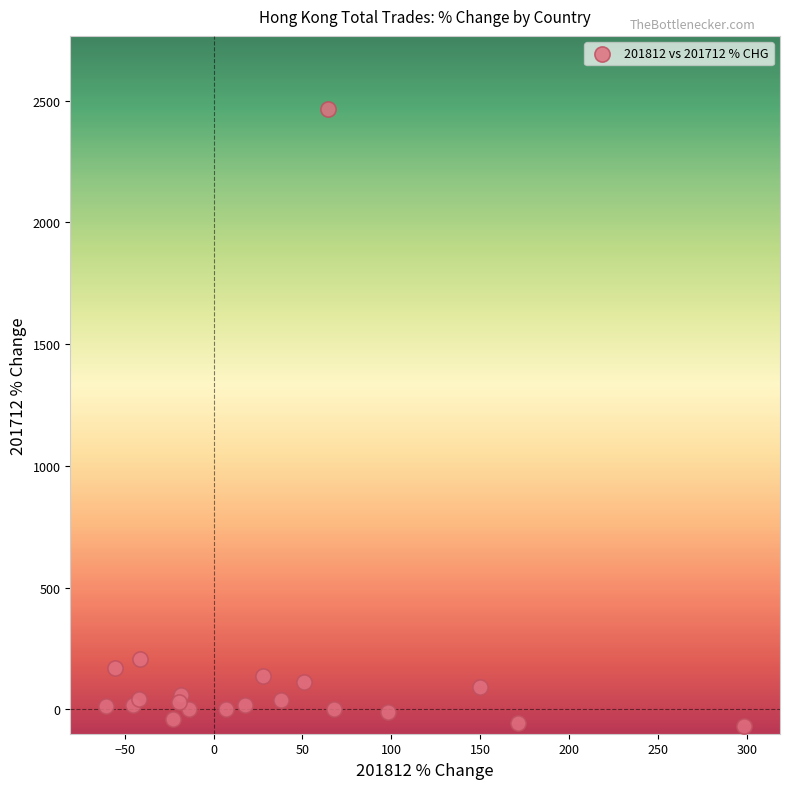

What Y value in the scatter plot is closest to 1197?

206.0